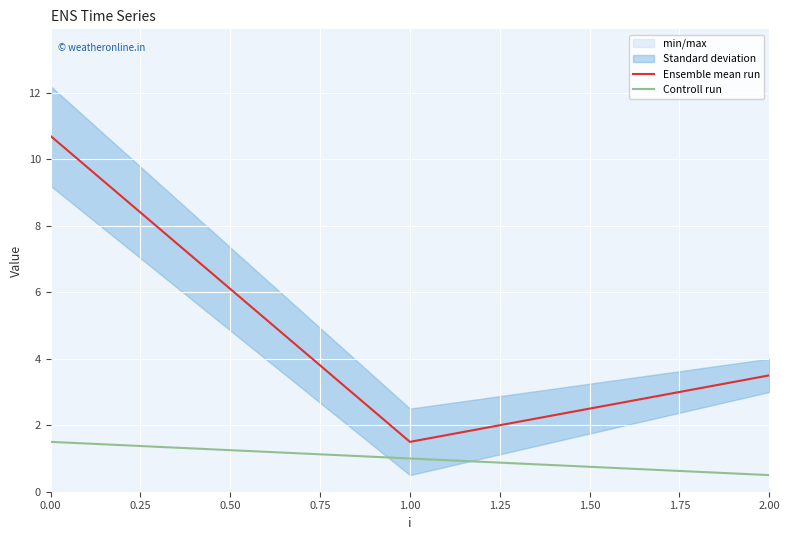

What is the value of the Controll run point at the 1st from the left?

1.5